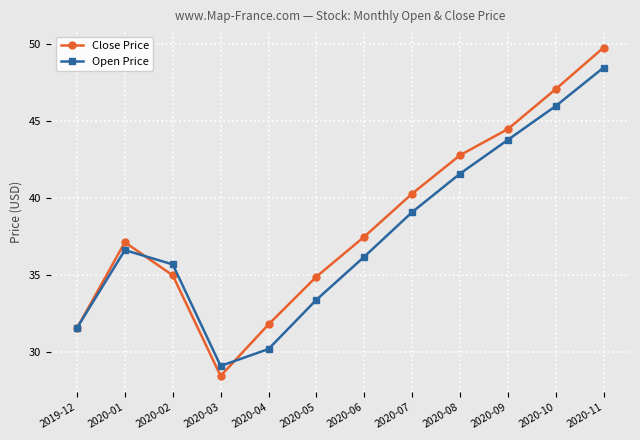

What is the value of the Close Price point at the 5th from the left?

31.8